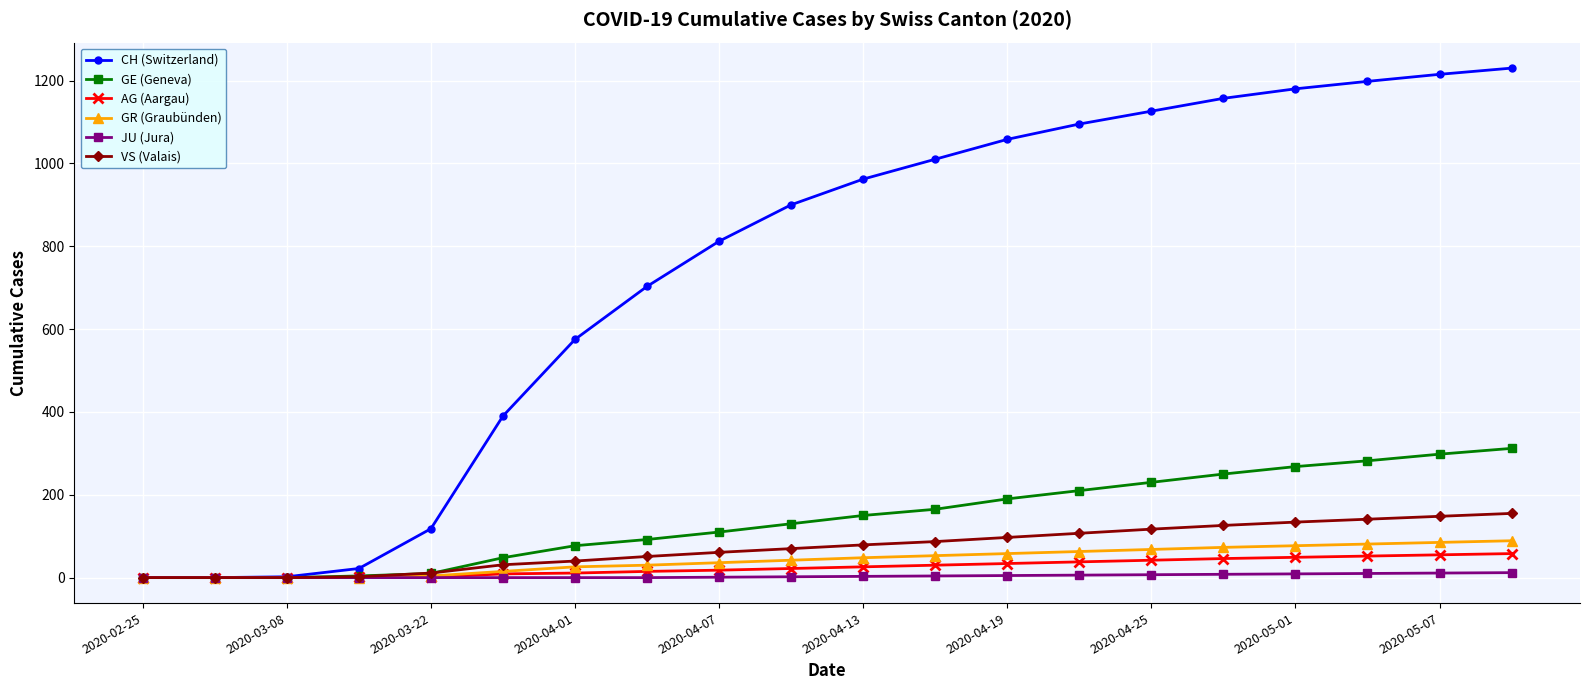

At how many categories does at least one series exceed 334?

15